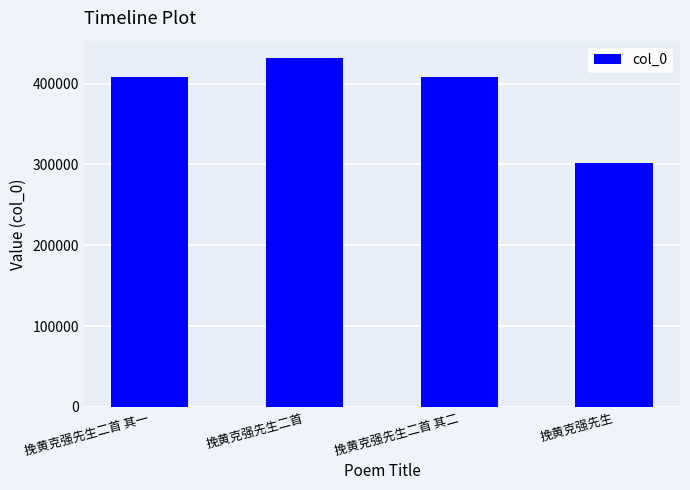

Which label corresponds to the largest value in the chart?

挽黄克强先生二首